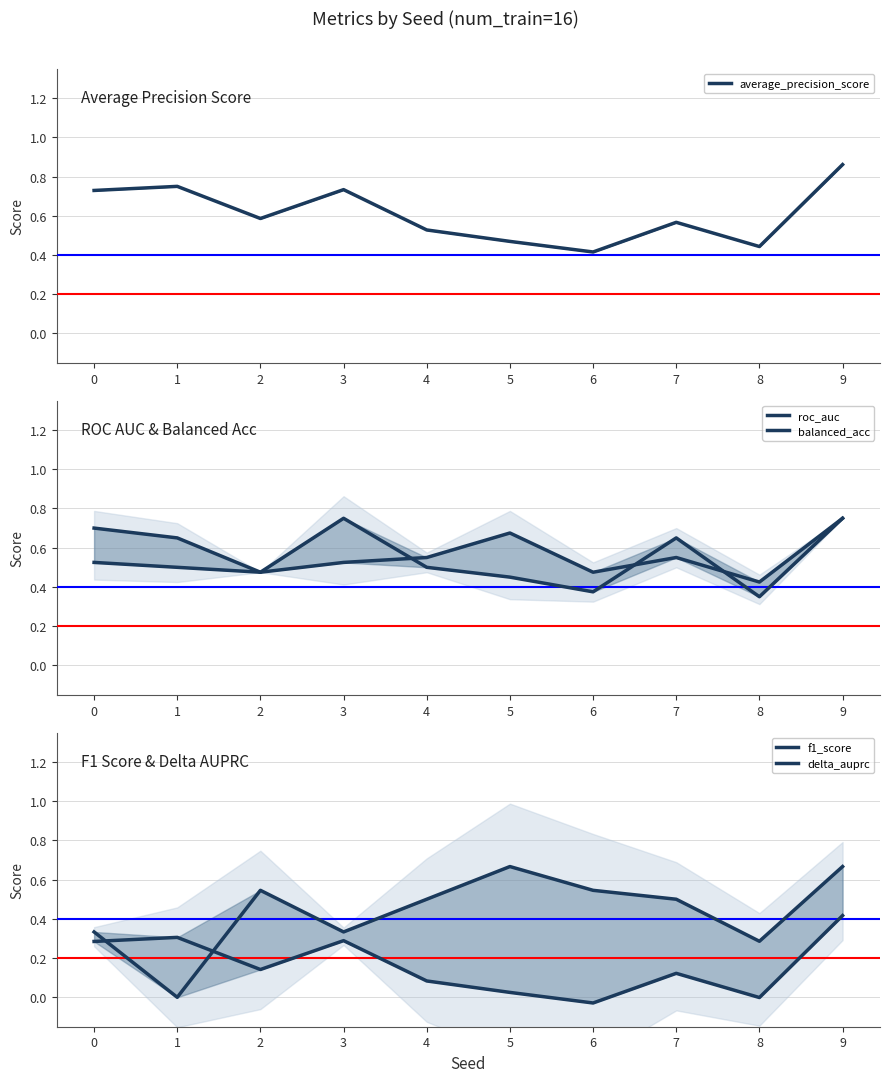

At which category does average_precision_score reach its first local valley?

2